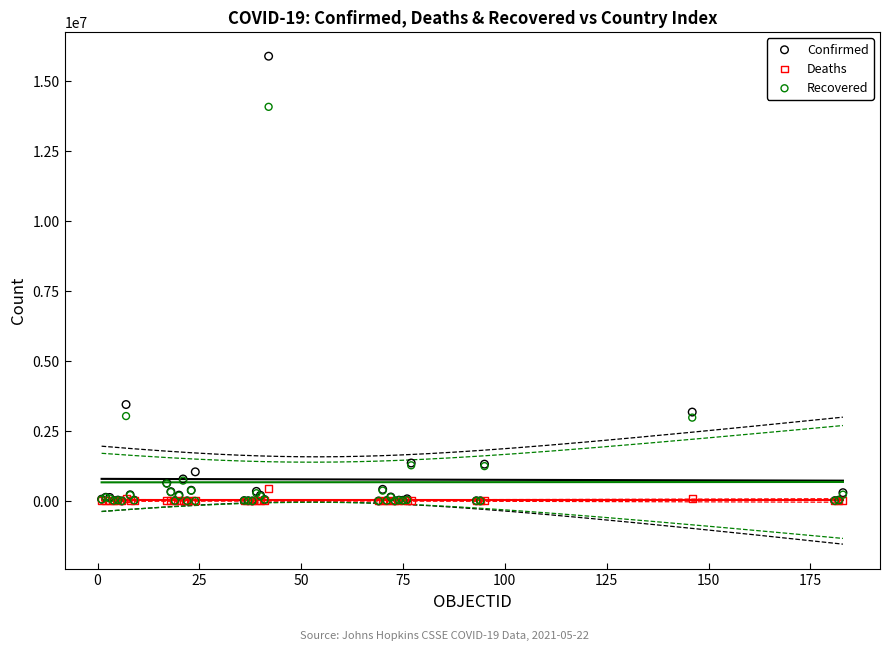

In the Confirmed series, what Y value is closest to 7947164?

3447044